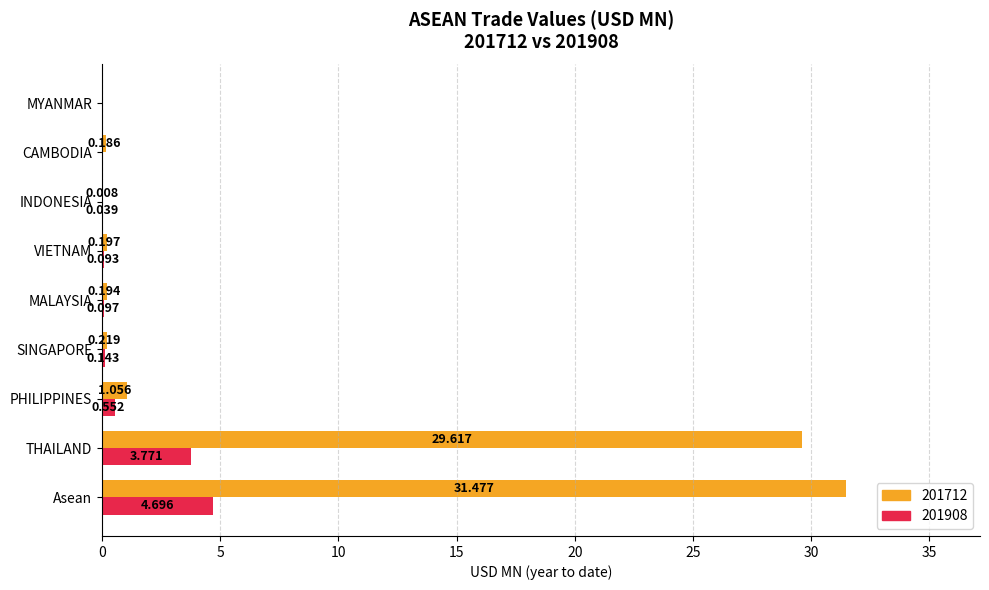

How many data points in 201712 are above 0?

8